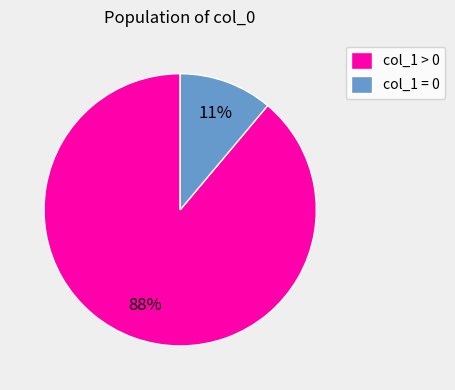

Between 1612214533 and 1611706851, which is larger?

1612214533